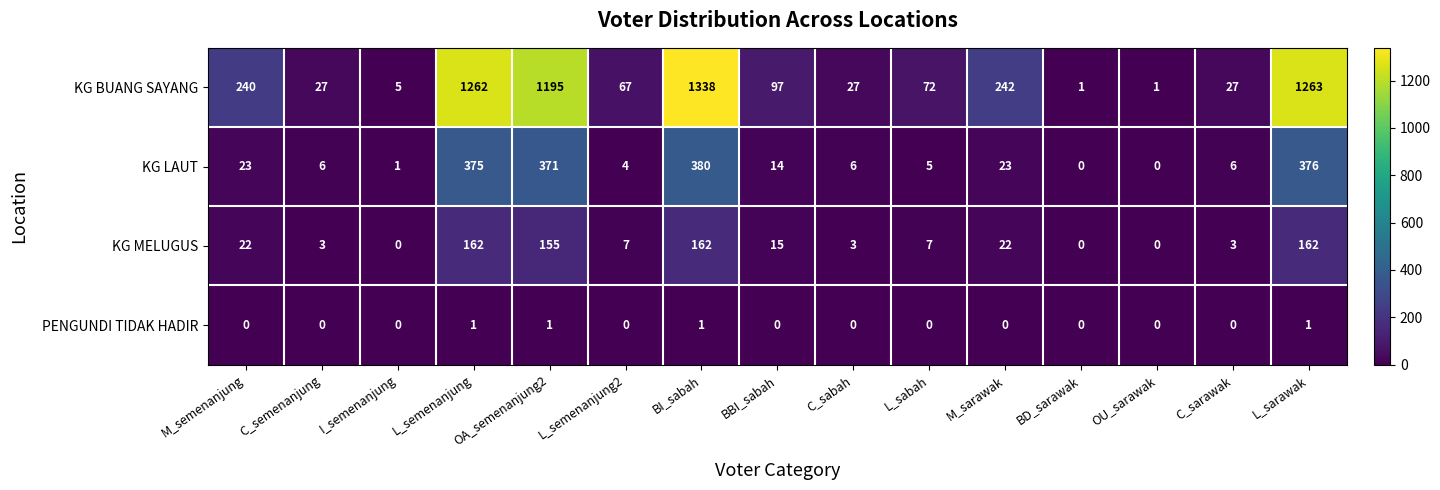

How many series are shown in this chart?

4